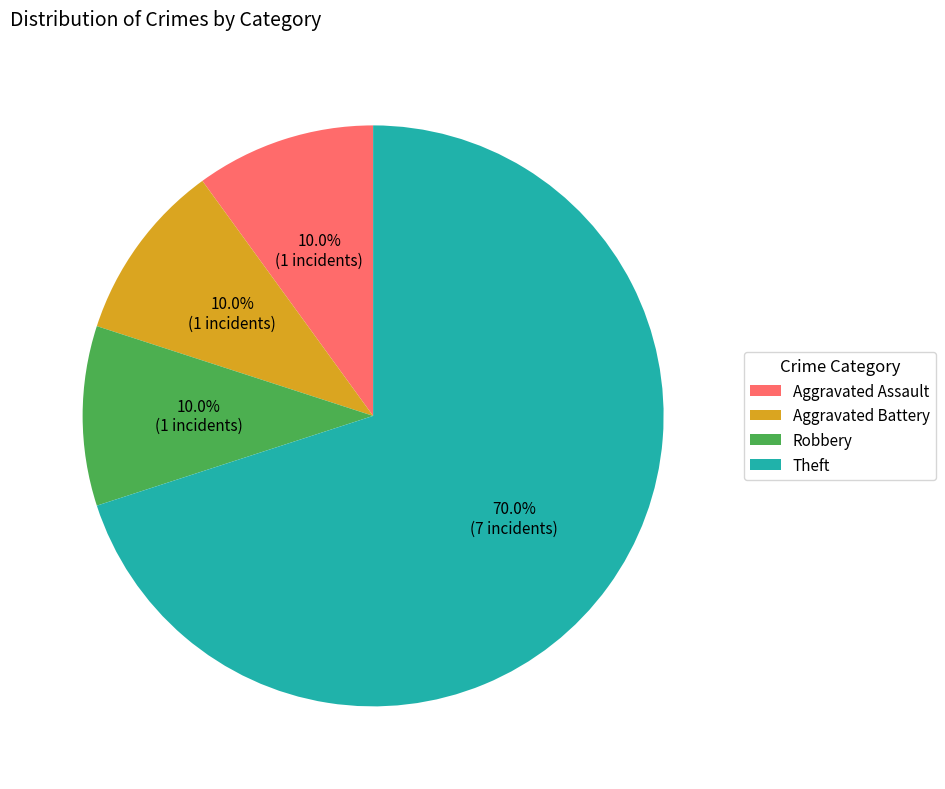

What is the largest slice in the pie chart?

Theft